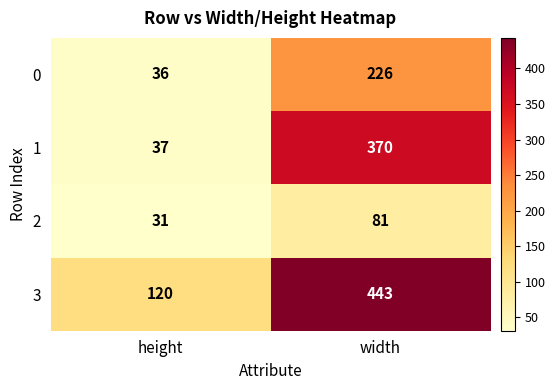

Rank the series by their maximum value, from highest to lowest.

3, 1, 0, 2